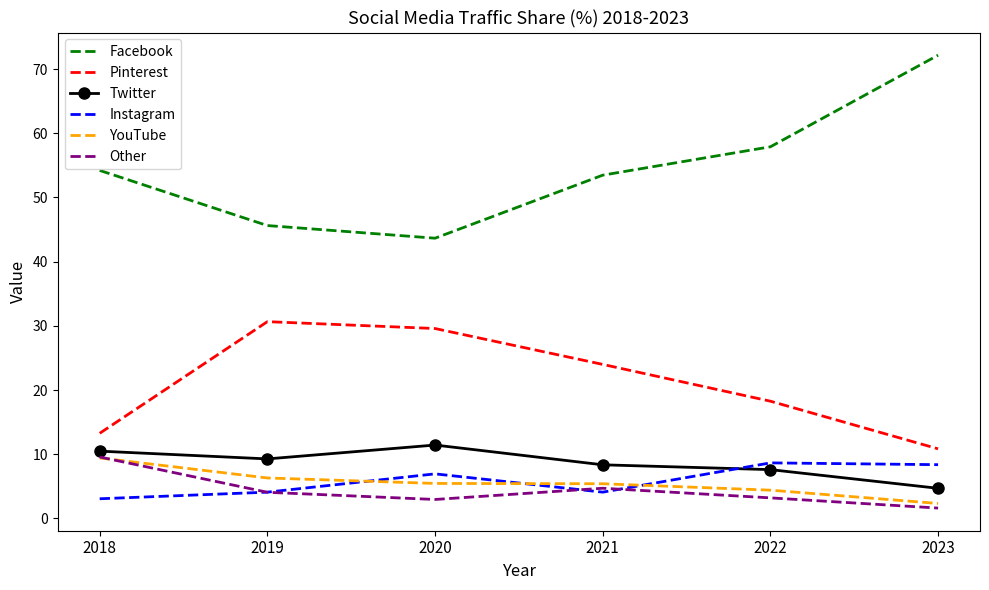

The YouTube series shows 6.3 at 2019. True or false?

True